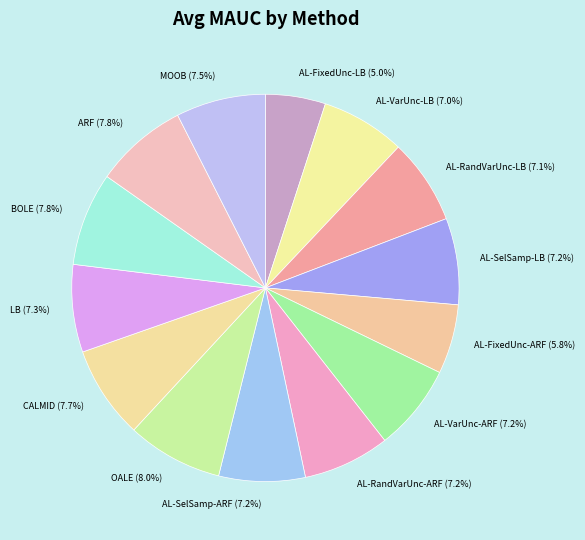

How many segments does this pie chart have?

14